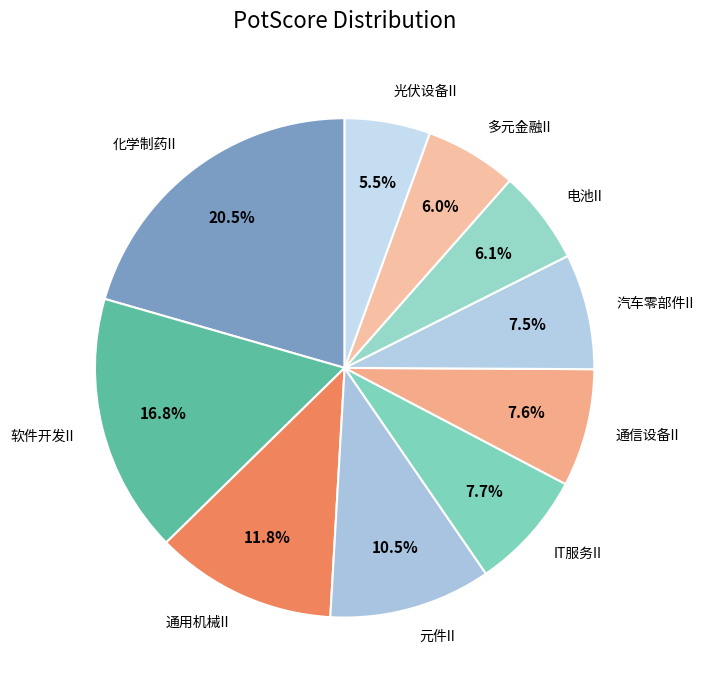

The 电池II slice represents 20% of the pie. True or false?

False